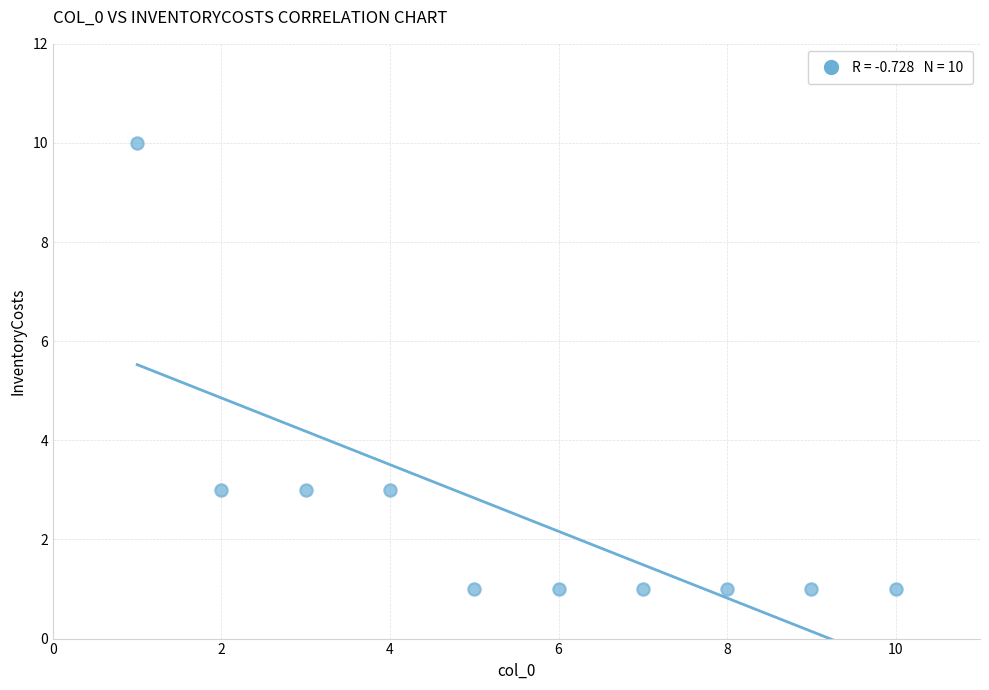

What is the range of X values (max minus min)?

9